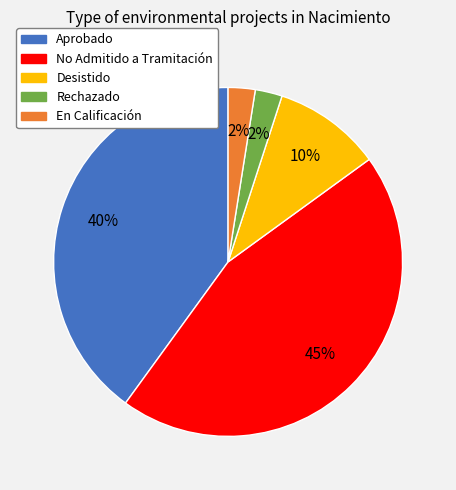

What percentage is the Aprobado slice, to the nearest percent?

40%